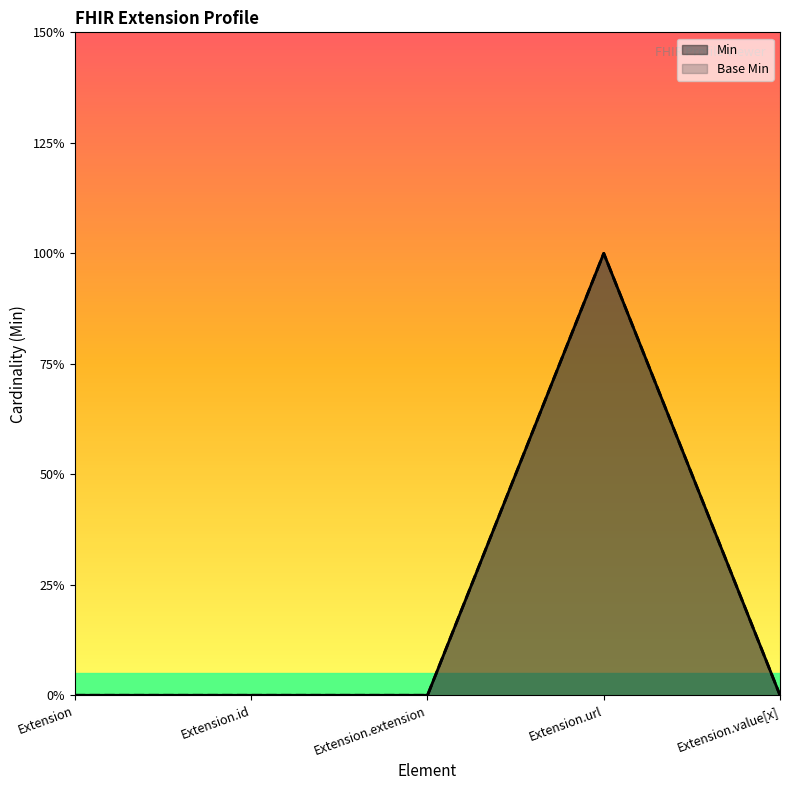

Reading right to left, transcribe all the data shown in this chart.

Min: Extension.value[x]=0	Extension.url=1	Extension.extension=0	Extension.id=0	Extension=0
Base Min: Extension.value[x]=0	Extension.url=1	Extension.extension=0	Extension.id=0	Extension=0